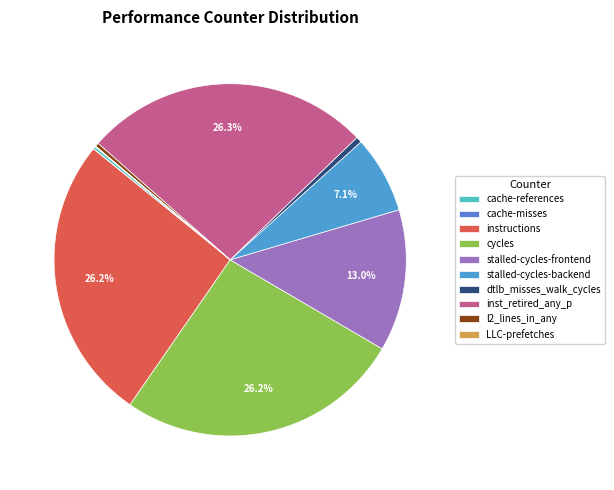

To the nearest percent, what percentage of the pie is stalled-cycles-backend?

7%